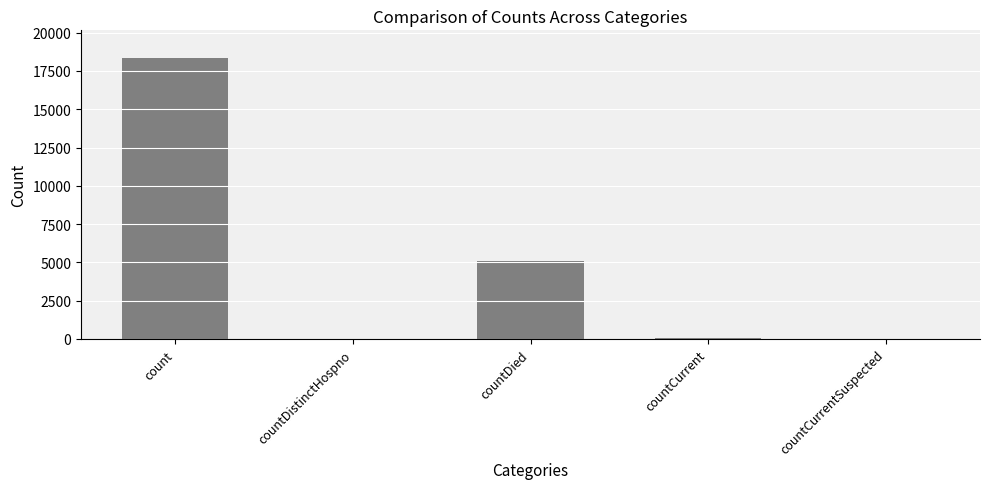

Does the chart contain stacked bars?

No